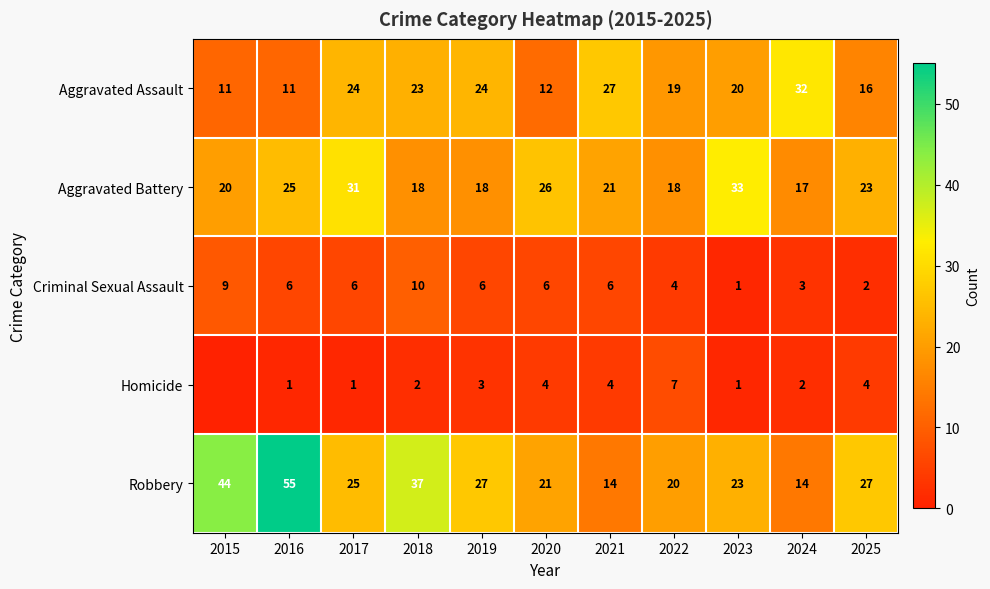

Count the number of categories in the chart.

11